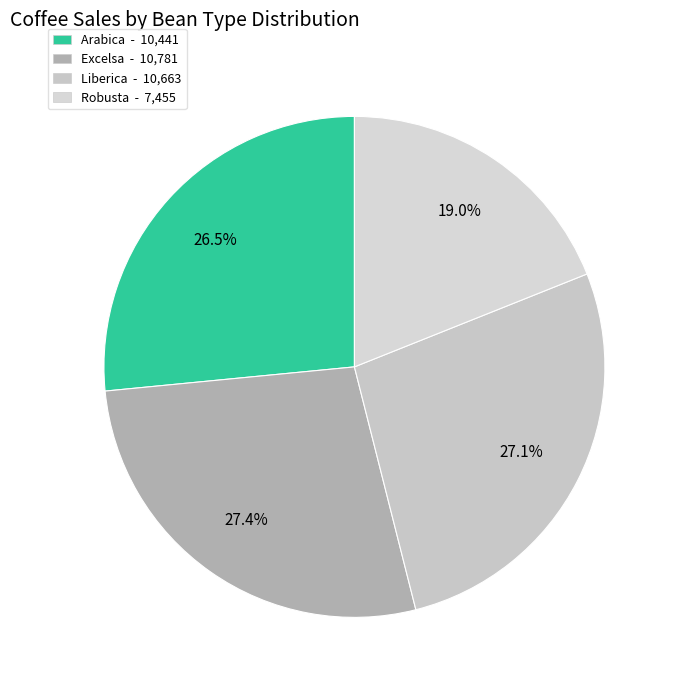

How many segments does this pie chart have?

4